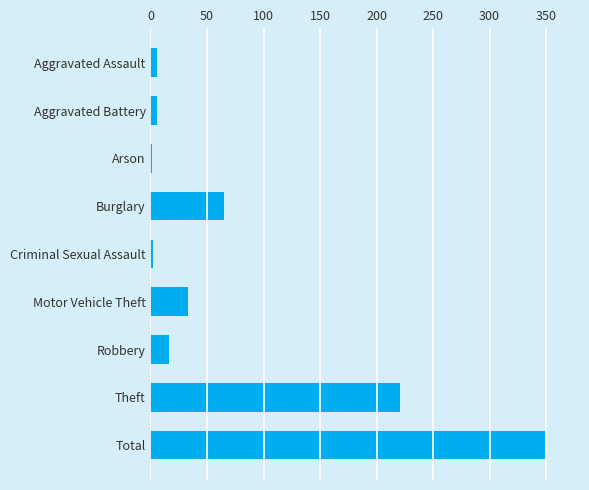

How many series are shown in this chart?

1